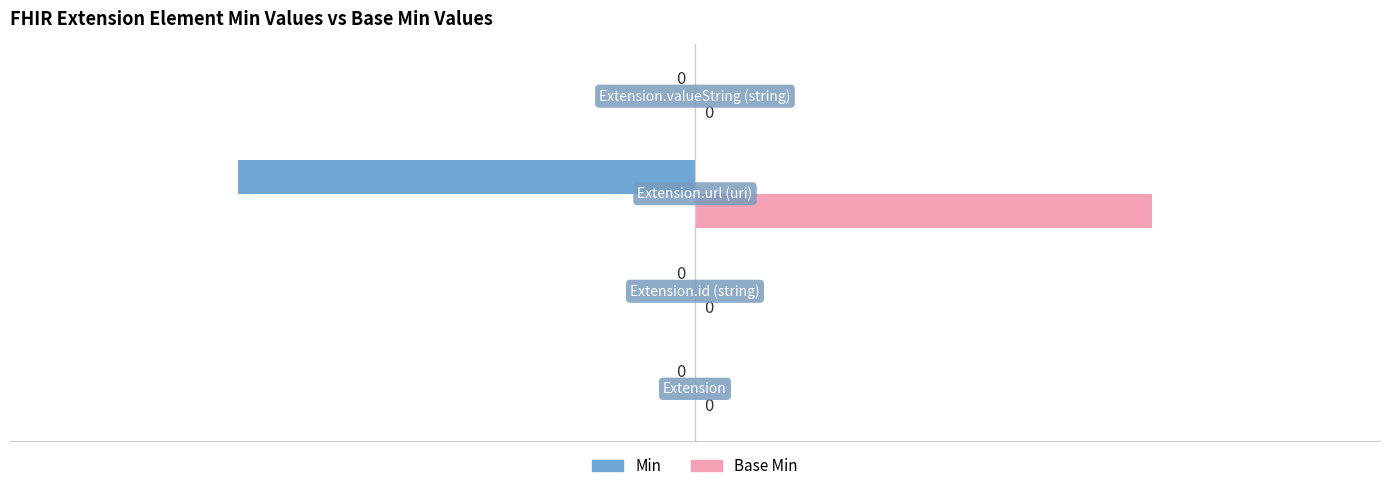

How many Min values are between 0 and 1?

3